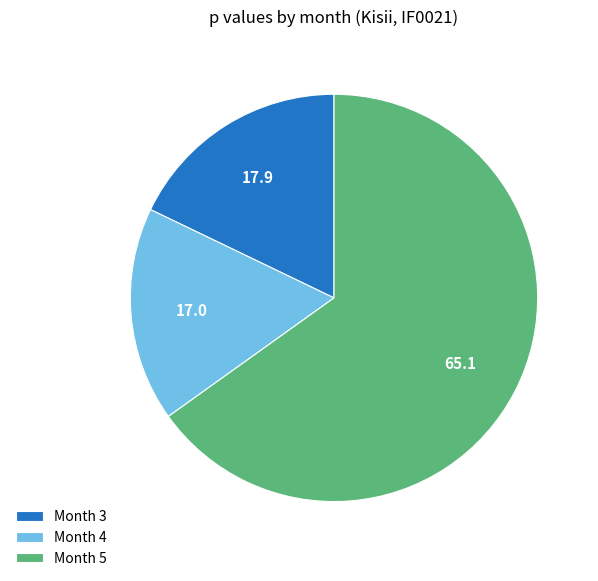

Which category accounts for the majority?

Month 5